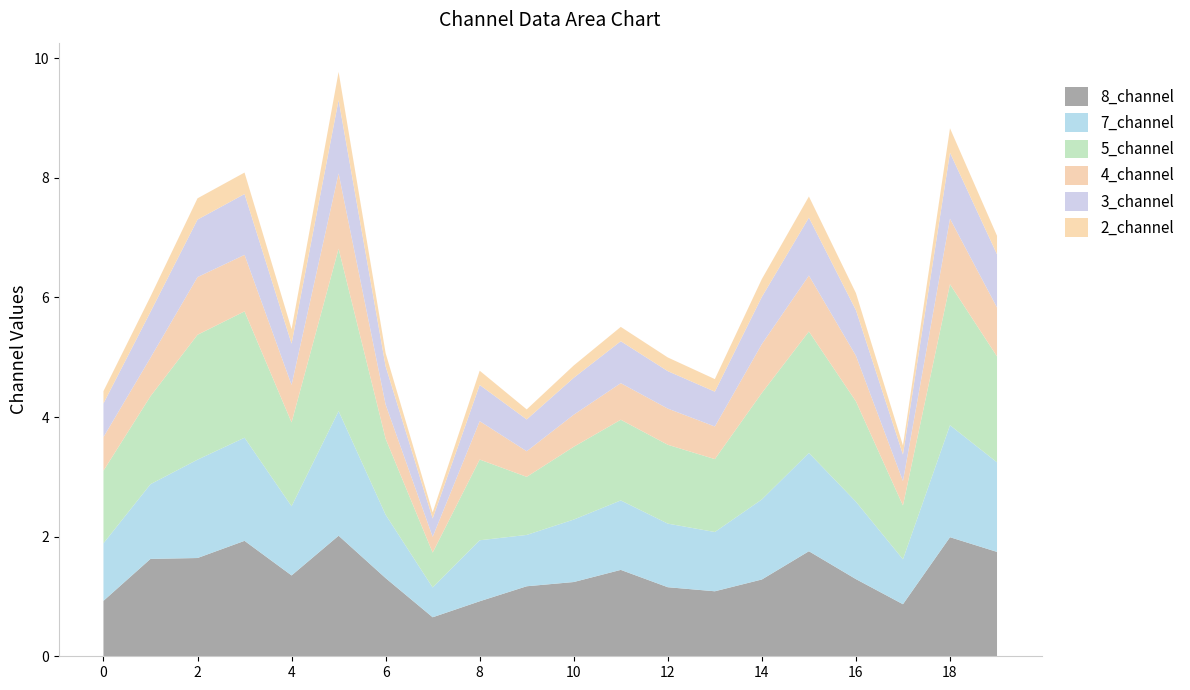

Reading right to left, transcribe all the data shown in this chart.

2_channel: 19=0.3	18=0.4	17=0.2	16=0.3	15=0.4	14=0.3	13=0.2	12=0.2	11=0.2	10=0.2	9=0.2	8=0.2	7=0.1	6=0.2	5=0.5	4=0.2	3=0.4	2=0.4	1=0.3	0=0.2
3_channel: 19=0.9	18=1.1	17=0.4	16=0.8	15=1.0	14=0.8	13=0.6	12=0.6	11=0.7	10=0.6	9=0.5	8=0.6	7=0.3	6=0.6	5=1.2	4=0.7	3=1.0	2=1.0	1=0.8	0=0.6
4_channel: 19=0.8	18=1.1	17=0.4	16=0.8	15=0.9	14=0.8	13=0.5	12=0.6	11=0.6	10=0.5	9=0.4	8=0.6	7=0.3	6=0.6	5=1.3	4=0.6	3=0.9	2=1.0	1=0.6	0=0.6
5_channel: 19=1.8	18=2.4	17=0.9	16=1.7	15=2.0	14=1.8	13=1.2	12=1.3	11=1.3	10=1.2	9=1.0	8=1.3	7=0.6	6=1.3	5=2.7	4=1.4	3=2.1	2=2.1	1=1.5	0=1.2
7_channel: 19=1.5	18=1.9	17=0.8	16=1.3	15=1.6	14=1.3	13=1.0	12=1.1	11=1.2	10=1.0	9=0.9	8=1.0	7=0.5	6=1.1	5=2.1	4=1.2	3=1.7	2=1.6	1=1.2	0=1.0
8_channel: 19=1.7	18=2.0	17=0.9	16=1.3	15=1.8	14=1.3	13=1.1	12=1.2	11=1.4	10=1.2	9=1.2	8=0.9	7=0.7	6=1.3	5=2.0	4=1.4	3=1.9	2=1.6	1=1.6	0=0.9